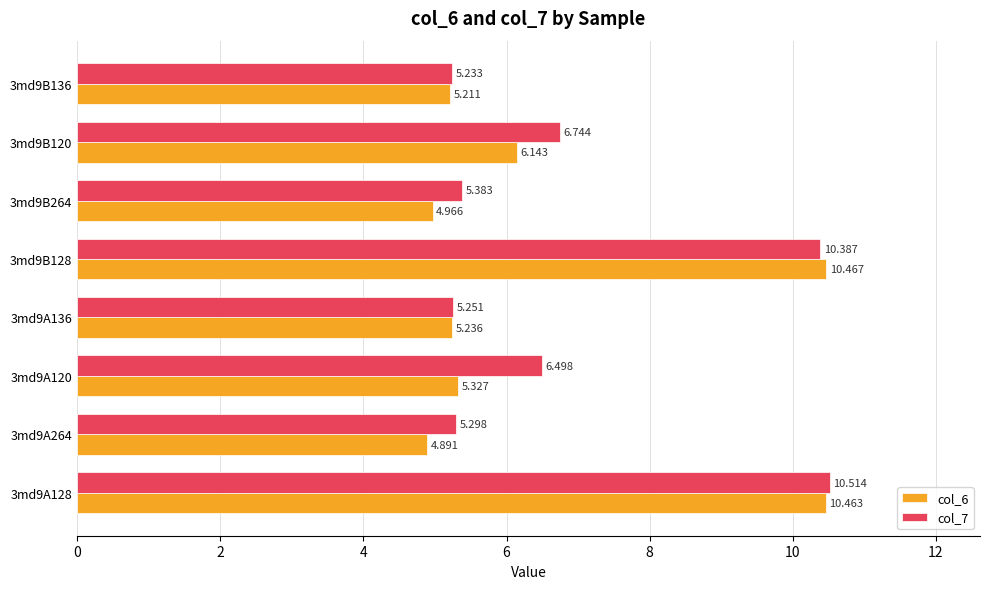

What are all the series names shown in the legend?

col_6, col_7